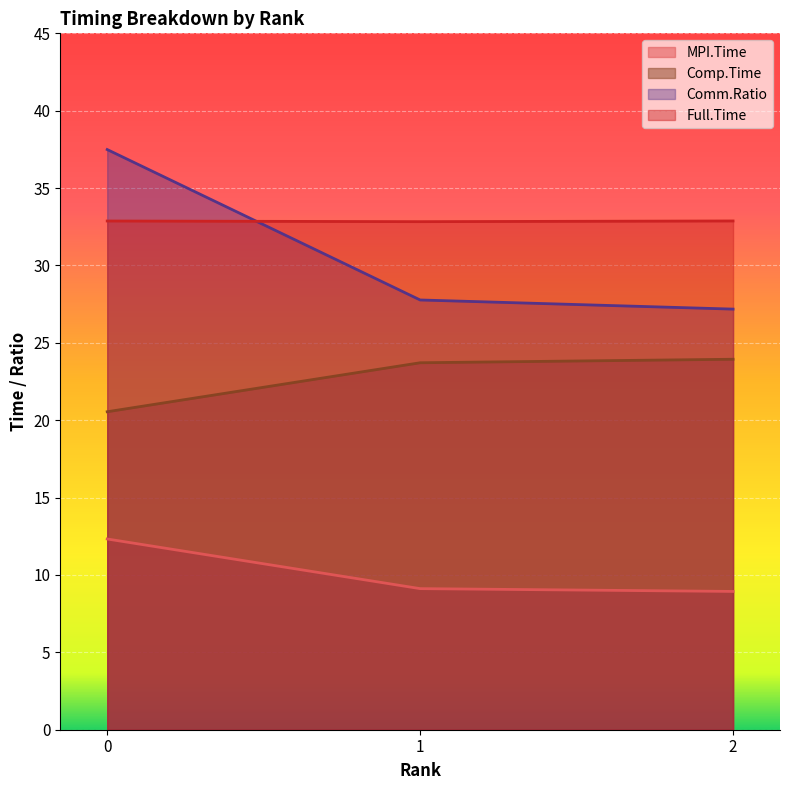

How many lines are shown in the chart?

4